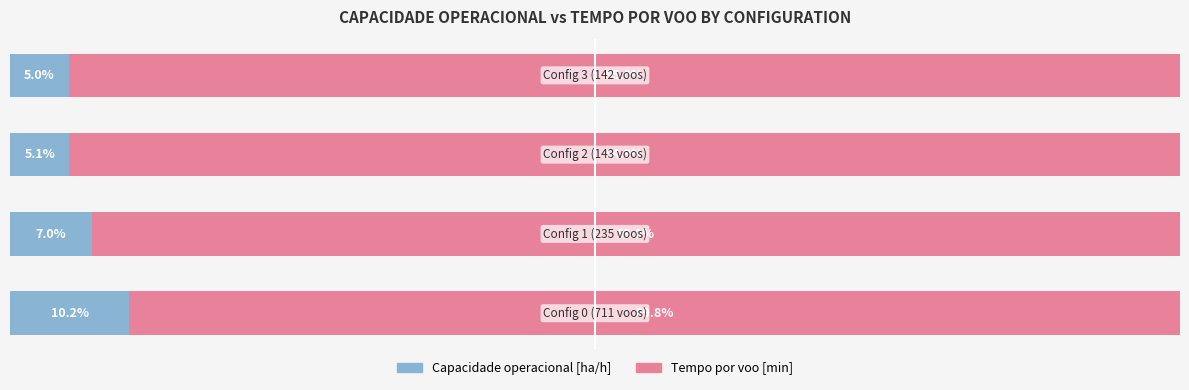

Reading left to right, transcribe all the data shown in this chart.

Capacidade operacional [ha/h]: 10.2	7.0	5.1	5.0
Tempo por voo [min]: 89.8	93.0	94.9	95.0